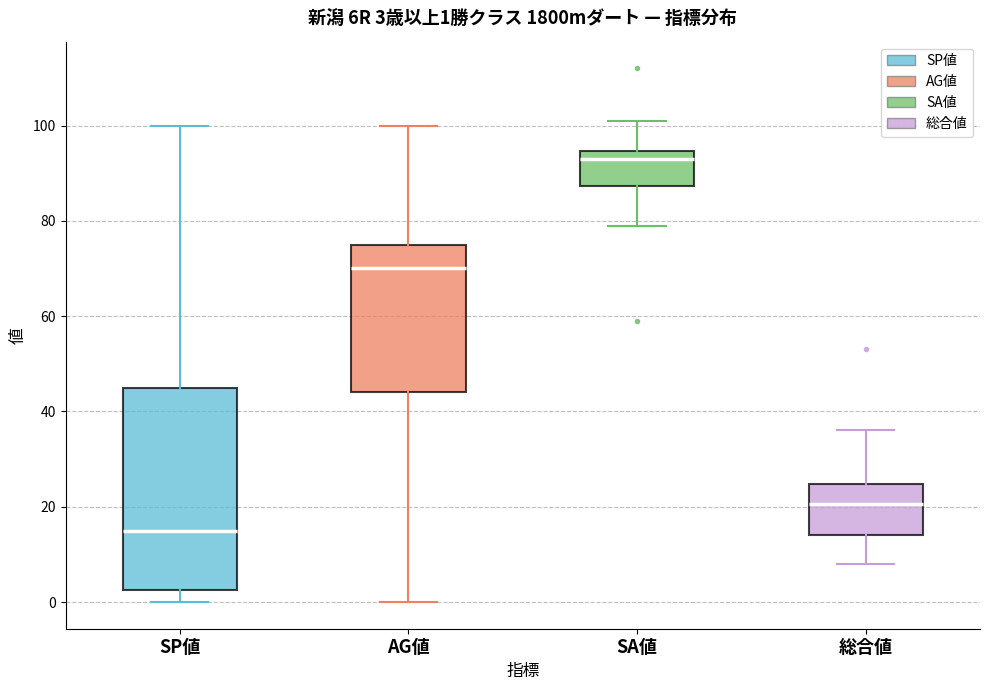

Which box has the highest median line?

SA値